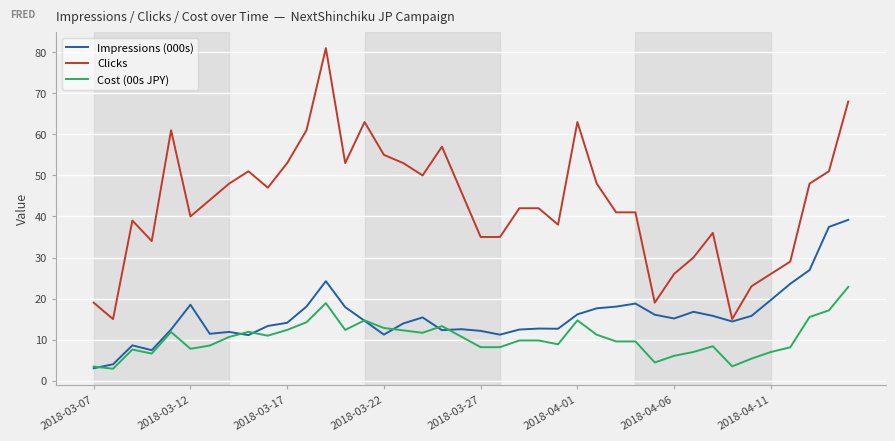

What is the maximum value shown in the chart?

81.0